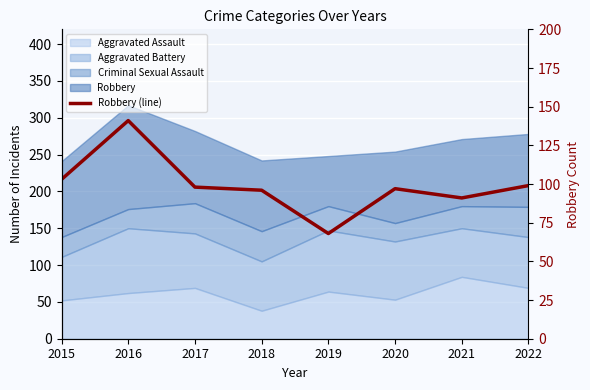

True or false: the data shows 26 at 2020.

False